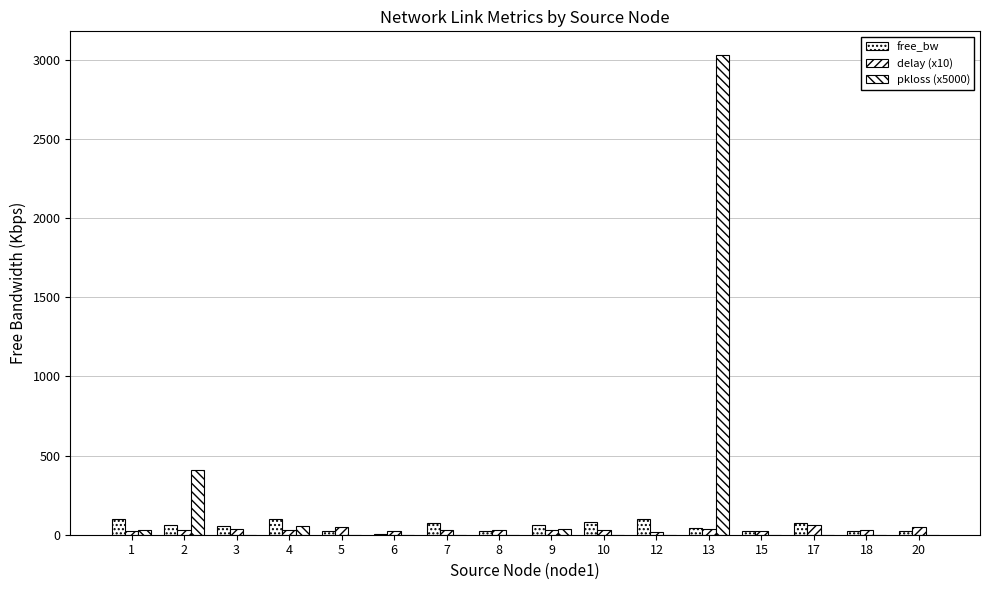

List the series in order of their peak value, lowest first.

delay (x10), free_bw, pkloss (x5000)